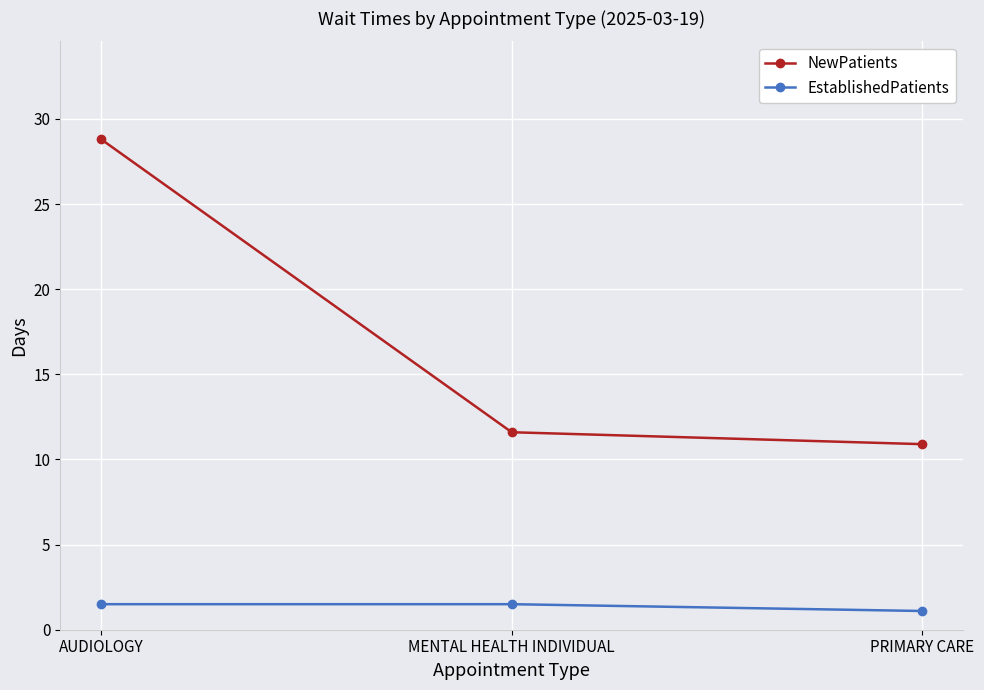

Reading right to left, what are all the values shown in this chart?

NewPatients: 10.9	11.6	28.8
EstablishedPatients: 1.1	1.5	1.5